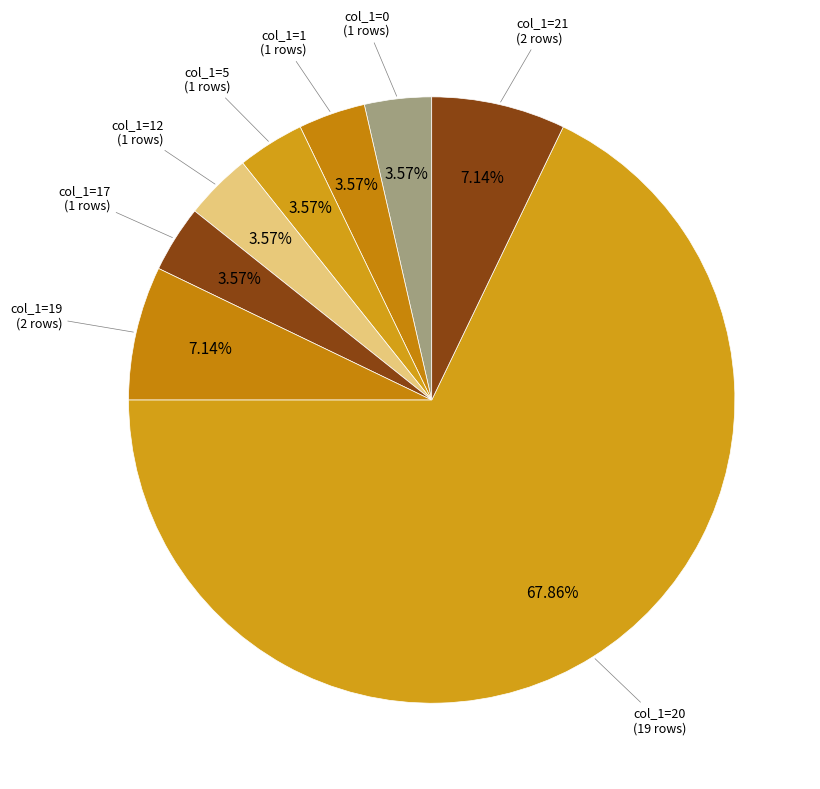

How many segments does this pie chart have?

8